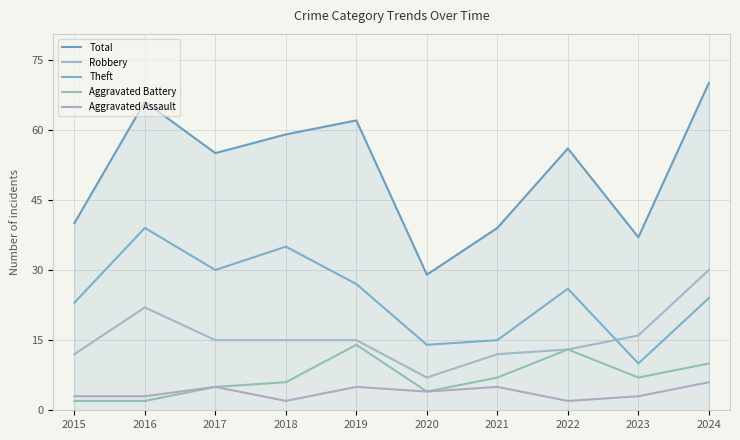

True or false: Robbery and Aggravated Battery intersect in this chart.

False